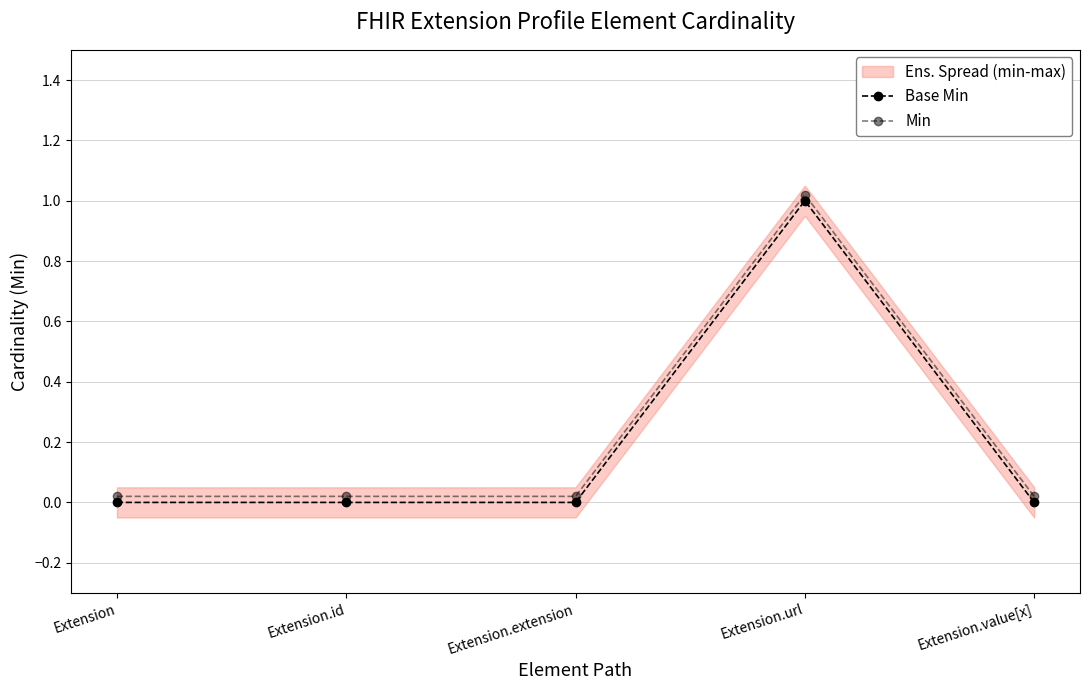

Which label corresponds to the largest value in the chart?

Extension.url